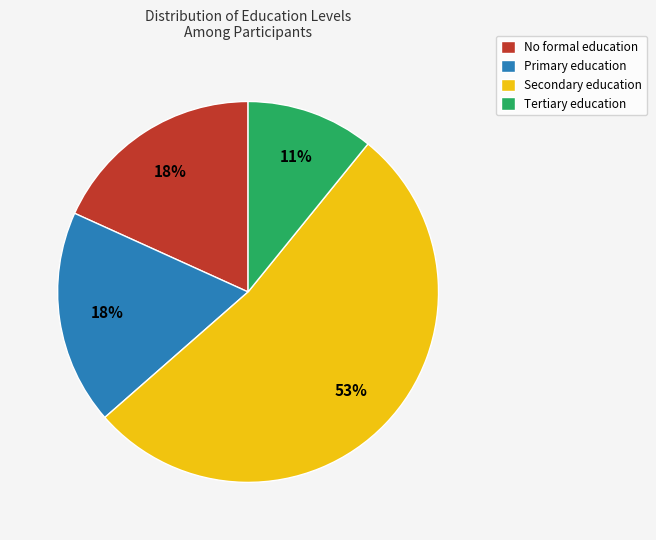

What percentage is the No formal education slice, to the nearest percent?

18%